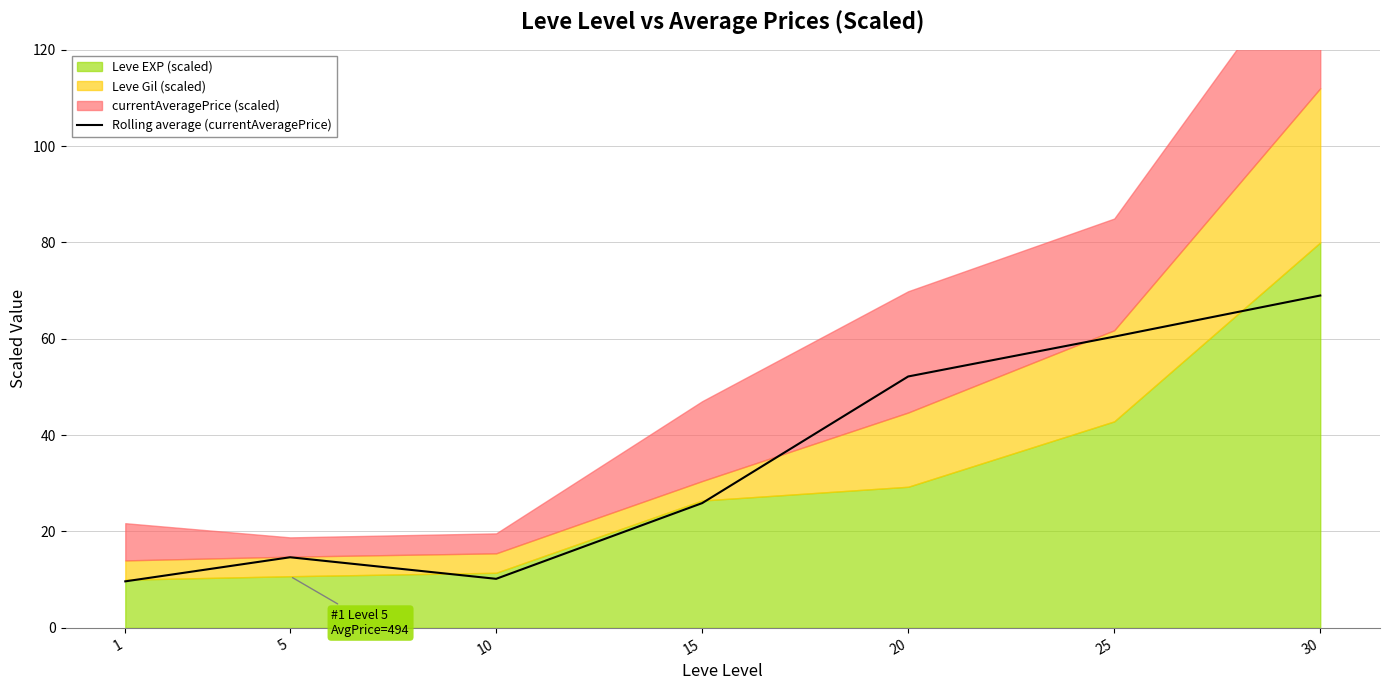

What is the difference between the values at 15 and 30?

43.1